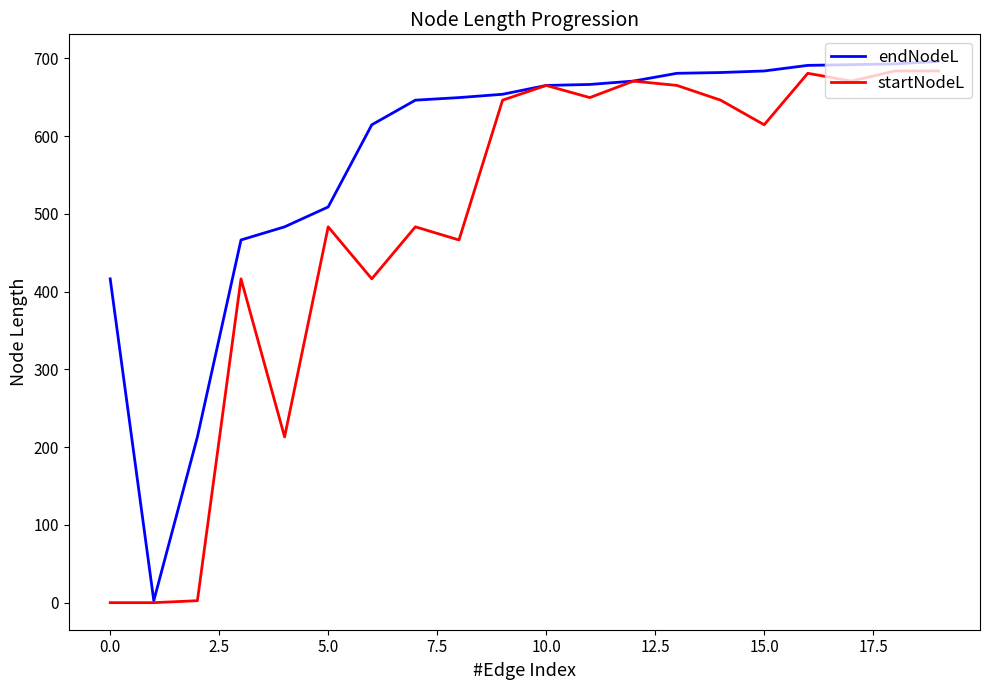

Rank the series by their average value, from lowest to highest.

startNodeL, endNodeL